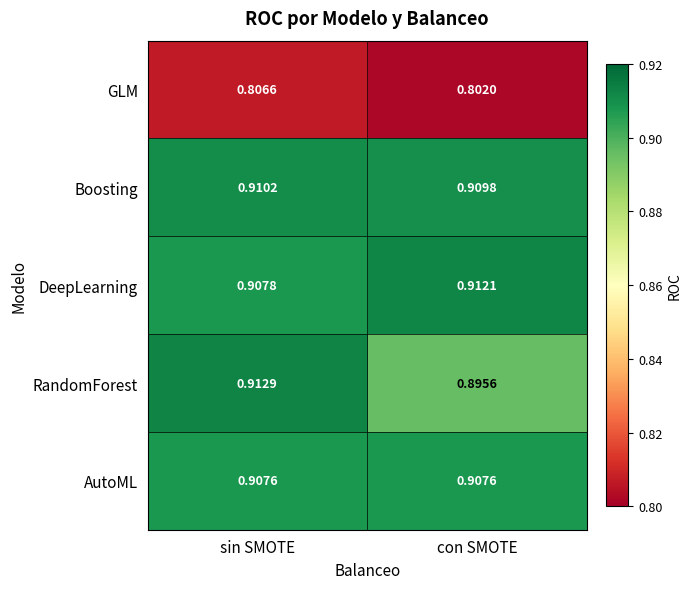

At con SMOTE, list the series in order from largest to smallest.

DeepLearning, Boosting, AutoML, RandomForest, GLM